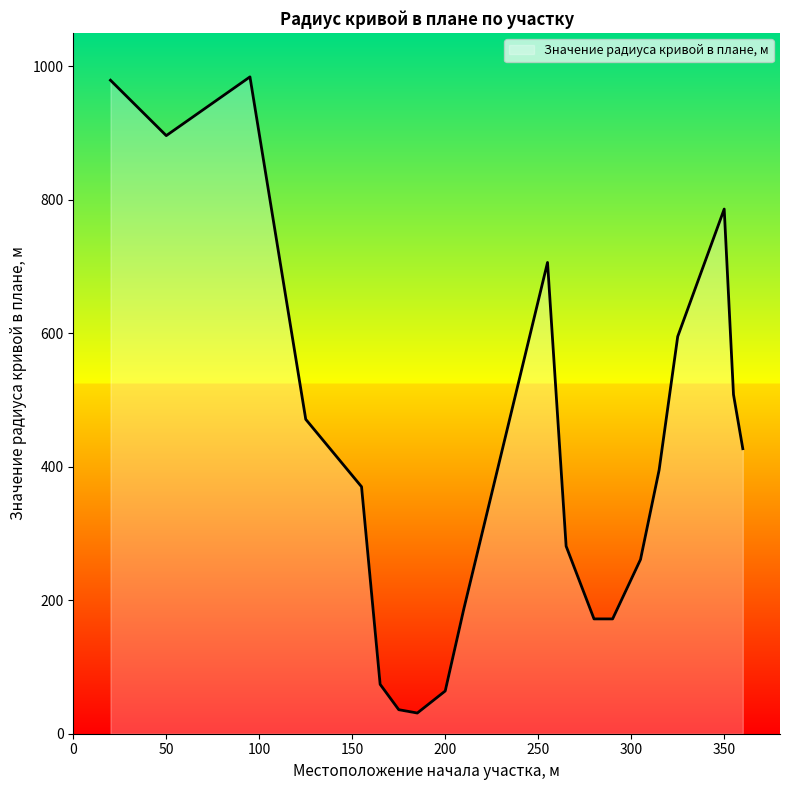

What is the difference between the maximum and minimum values?

953